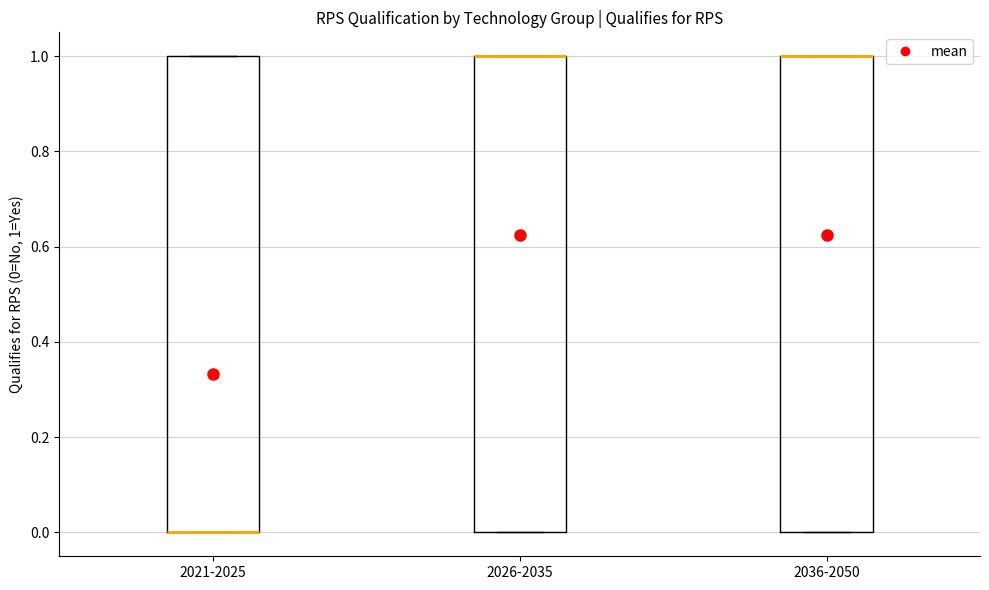

Where is the upper edge of the box for 2036-2050 on the y-axis? The values are not printed on the chart, so give them approximately, as read against the axis.

1